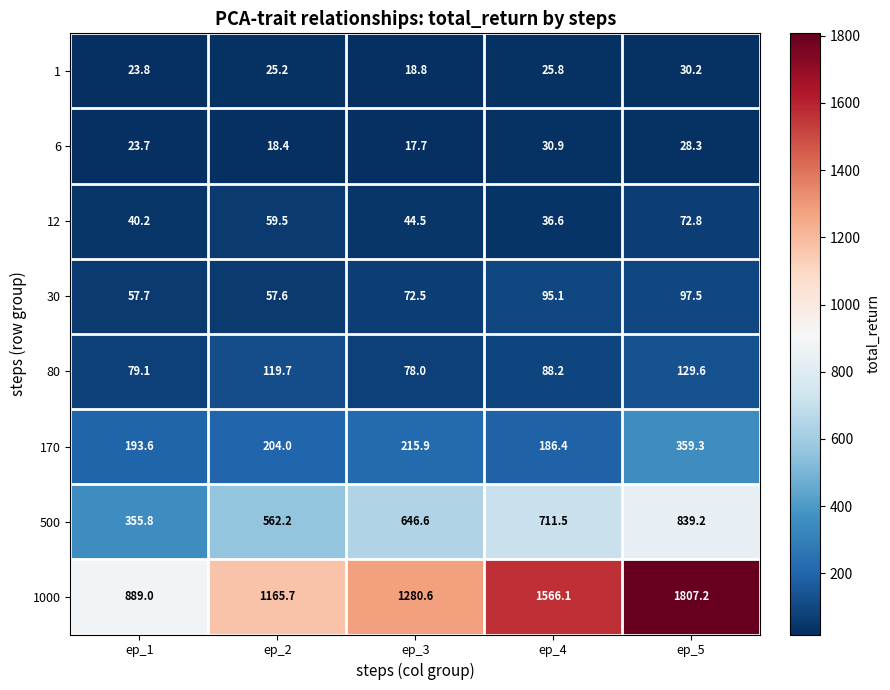

At which category is the sum across all series the highest?

ep_5